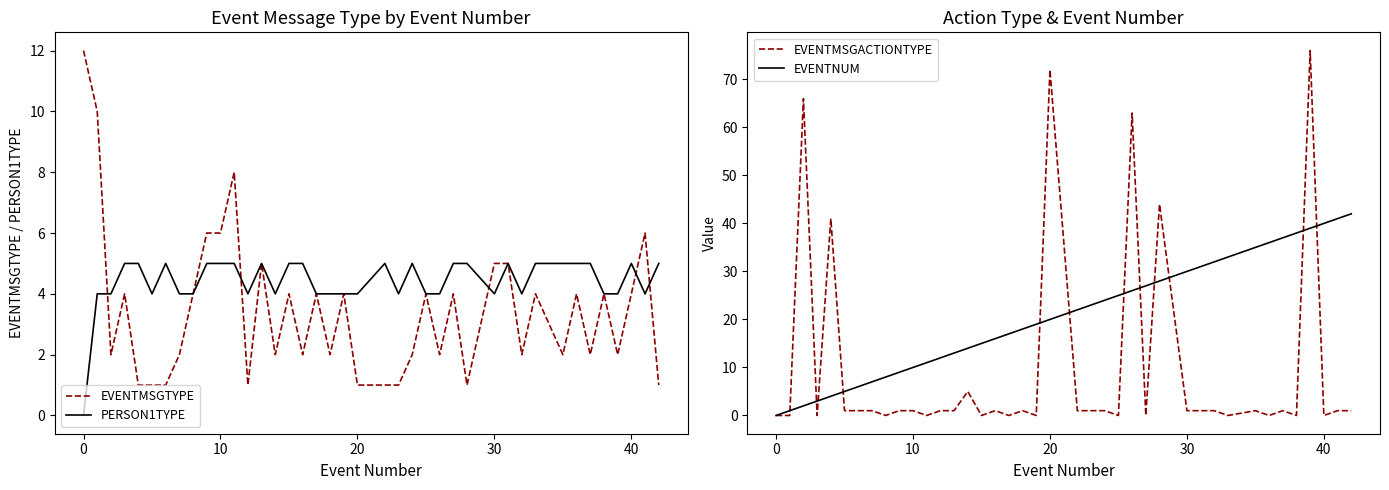

List the series in order of their peak value, lowest first.

PERSON1TYPE, EVENTMSGTYPE, EVENTNUM, EVENTMSGACTIONTYPE